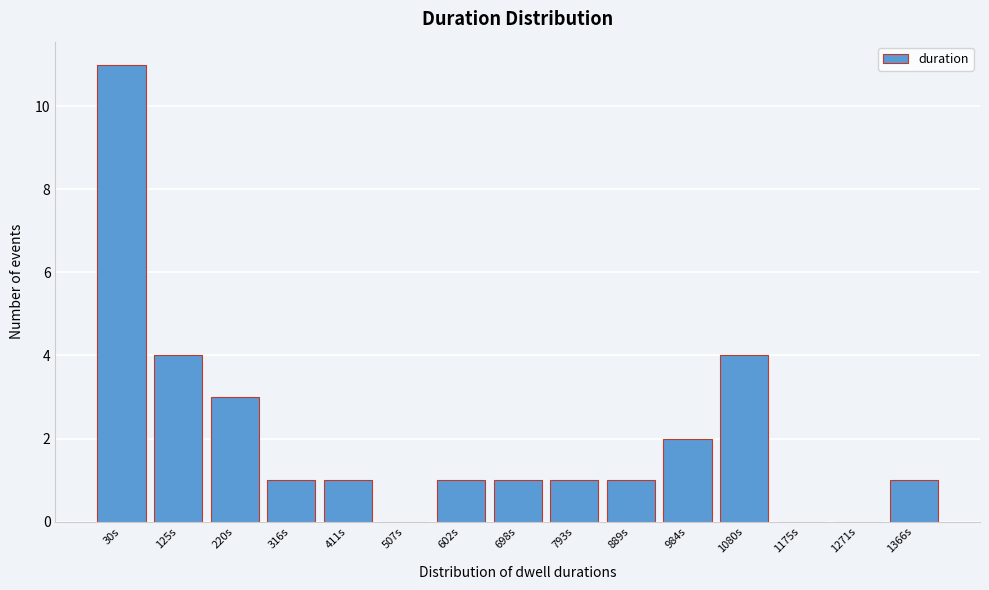

Reading left to right, what are all the values shown in this chart?

30s=11	125s=4	220s=3	316s=1	411s=1	507s=0	602s=1	698s=1	793s=1	889s=1	984s=2	1080s=4	1175s=0	1271s=0	1366s=1